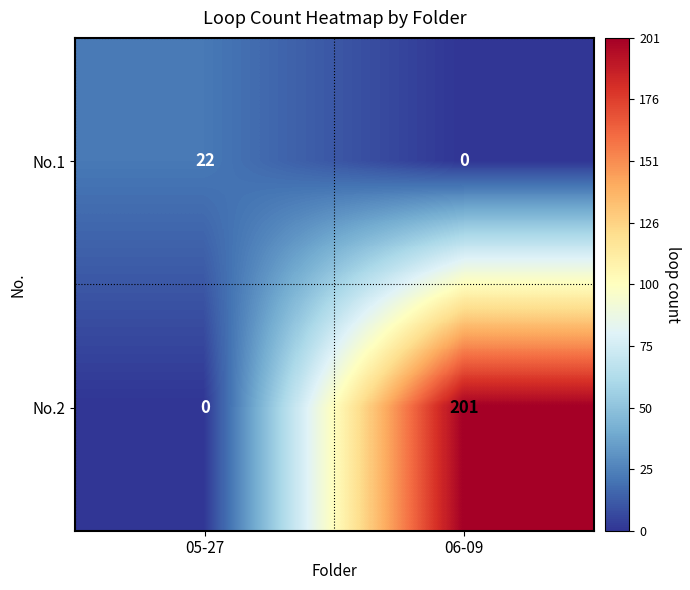

Which category has the highest value across all series?

06-09